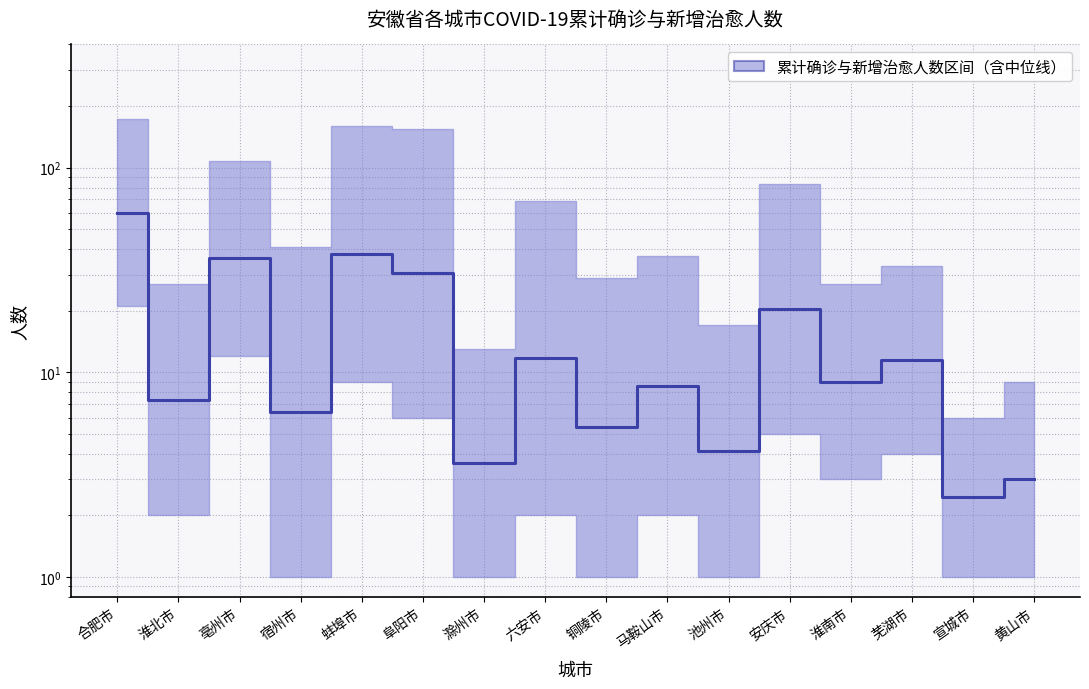

Between 淮北市 and 马鞍山市, which is larger?

马鞍山市